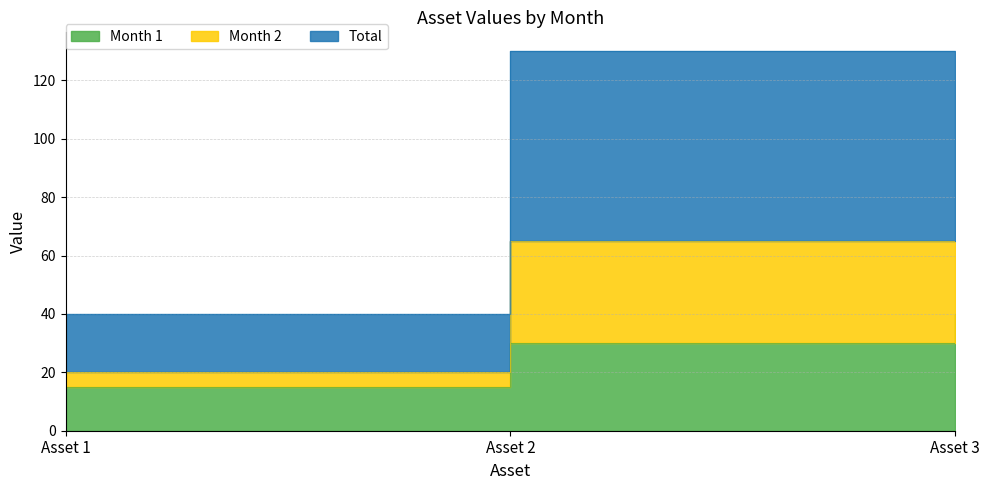

The Month 1 series shows 24 at Asset 1. True or false?

False